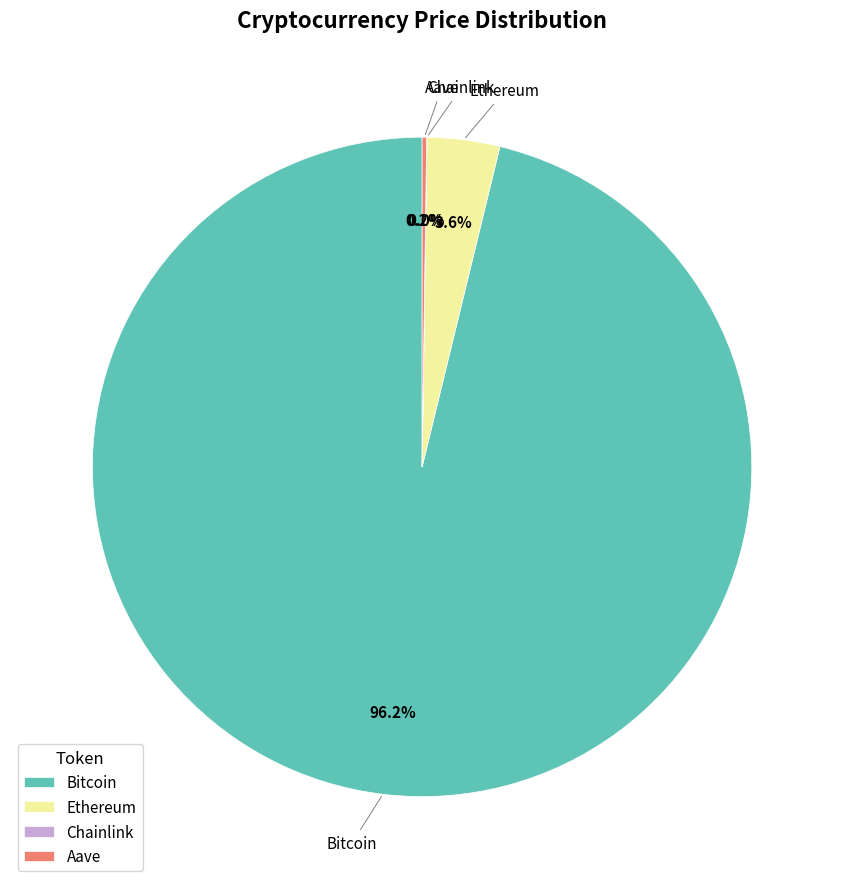

Is the sum of Ethereum and Bitcoin greater than half?

Yes